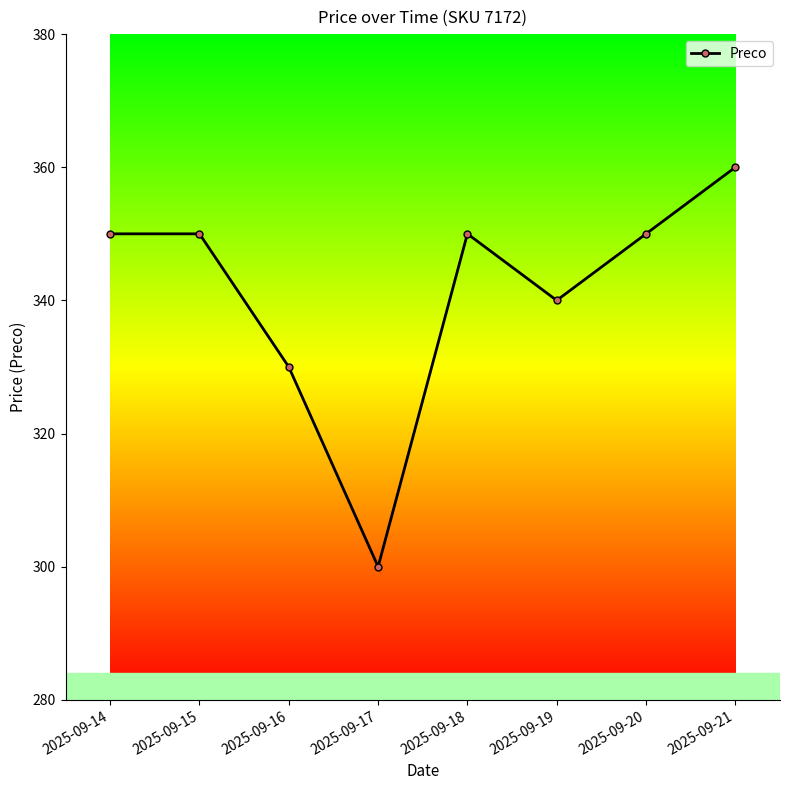

What is the difference between the maximum and minimum values?

60